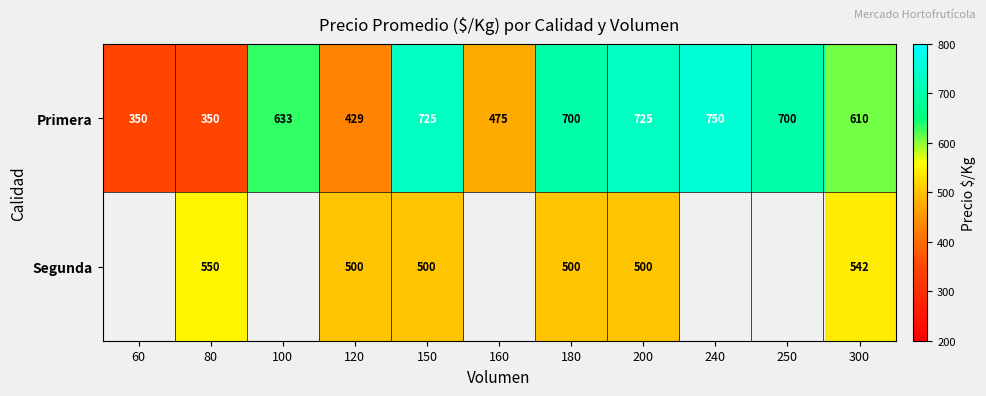

What is the difference between the maximum and minimum values in the Primera series?

400